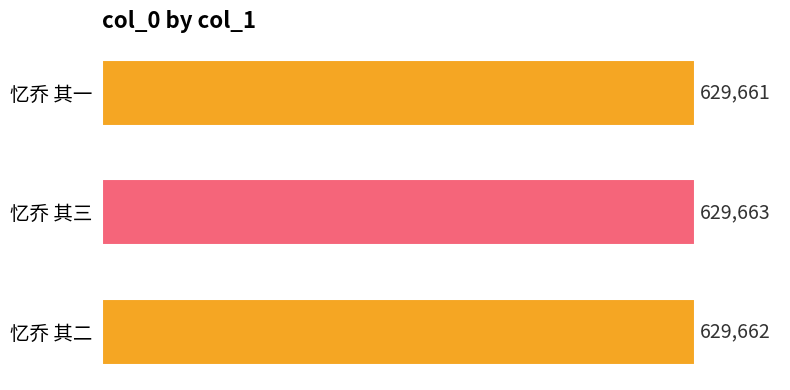

What is the difference between the maximum and minimum values?

2